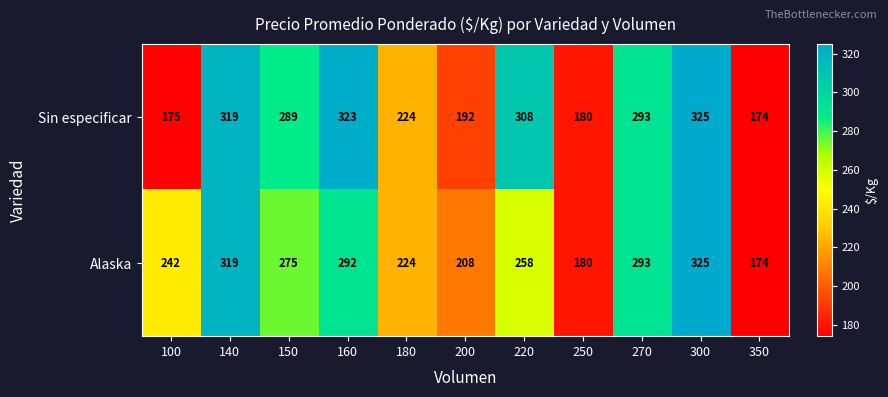

Reading right to left, list all the values displayed in this chart.

Sin especificar: 350=174	300=325	270=293	250=180	220=308	200=192	180=224	160=323	150=289	140=319	100=175
Alaska: 350=174	300=325	270=293	250=180	220=258	200=208	180=224	160=292	150=275	140=319	100=242